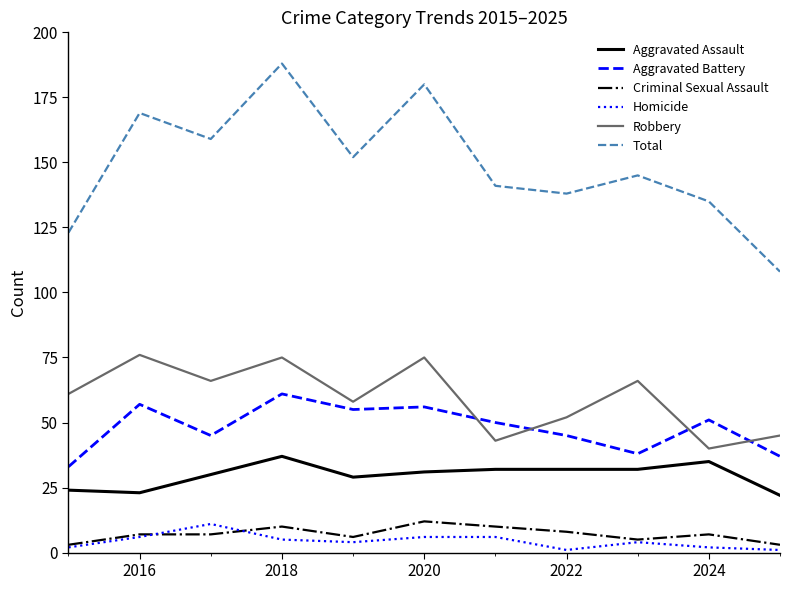

Does the chart have visible grid lines?

No